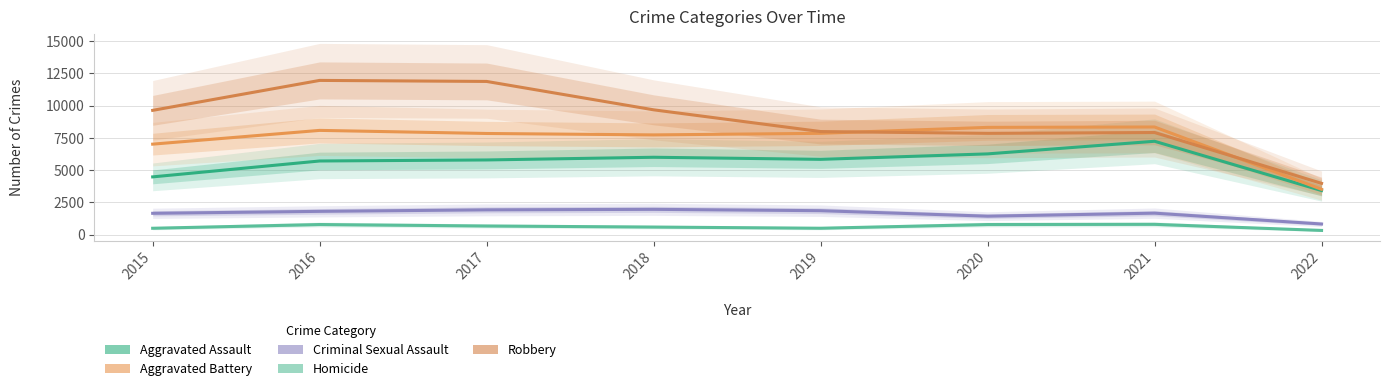

What is the sum of all Robbery values?

70904